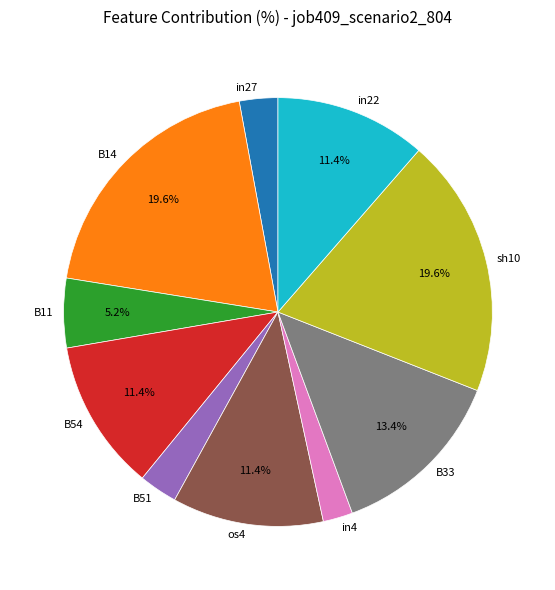

Is it true that B11 is 1% of the pie?

False